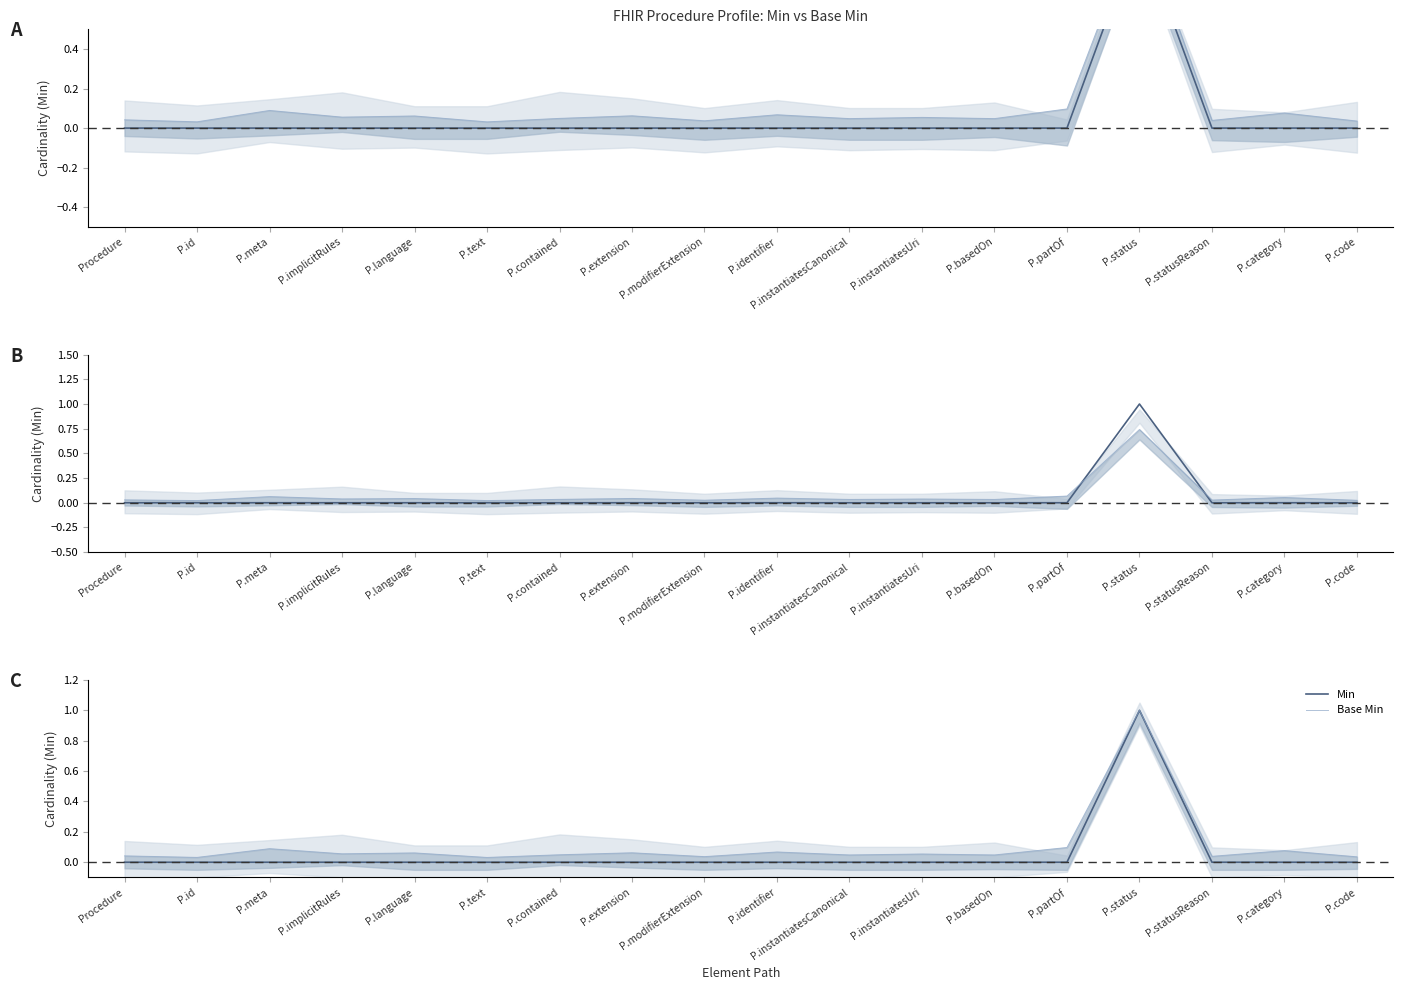

The value of Min at P.instantiatesCanonical is 0.0. True or false?

True